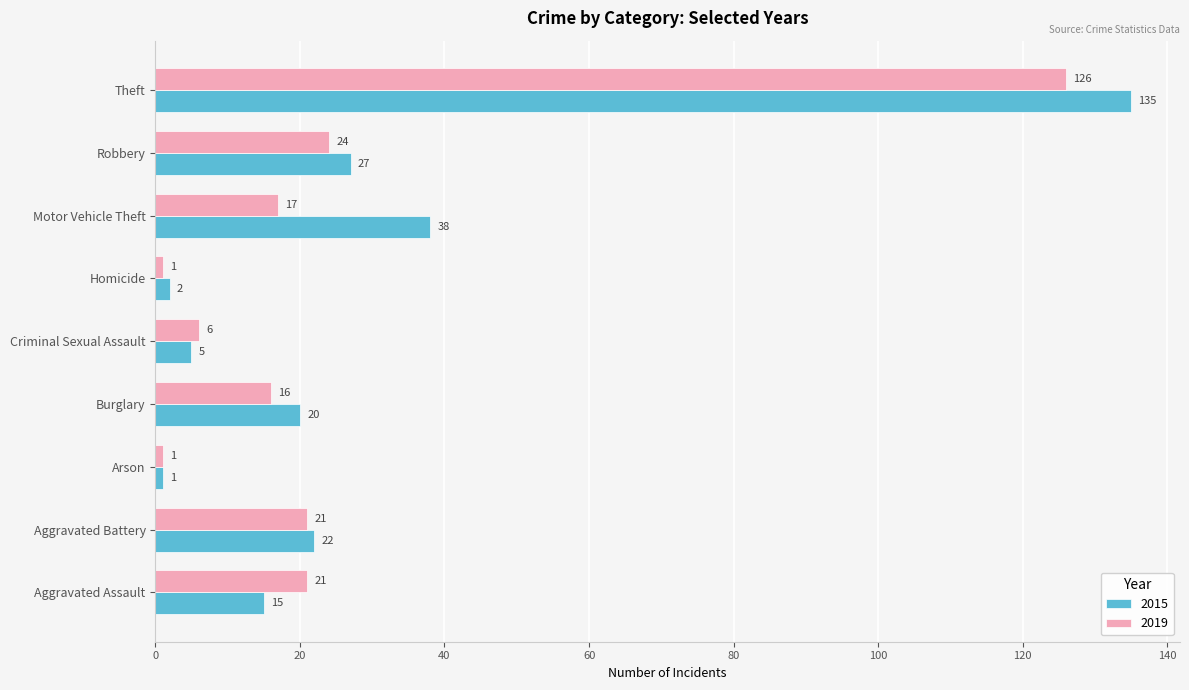

Which series has the largest total across all categories?

2015